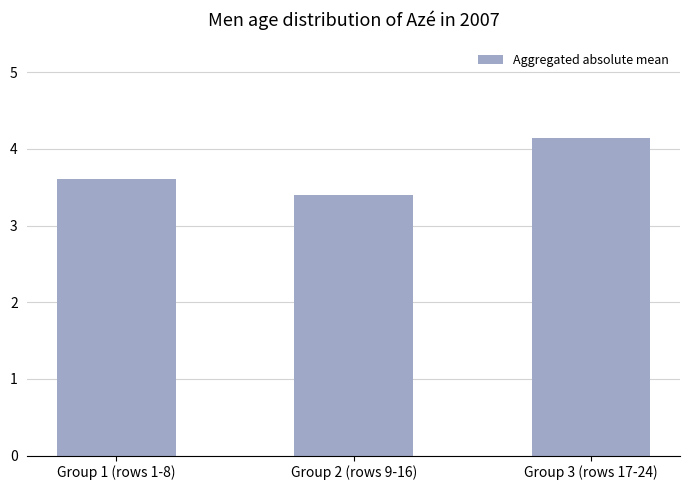

What is the value of the 2nd bar from the left?

3.4